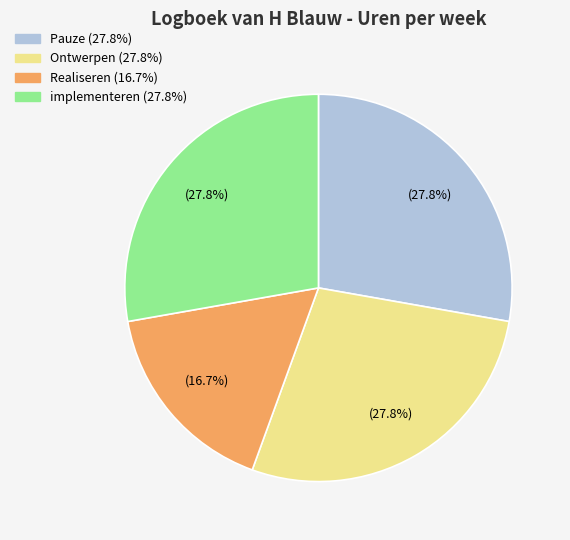

Approximately how many times larger is the value at Realiseren compared to implementeren?

0.6